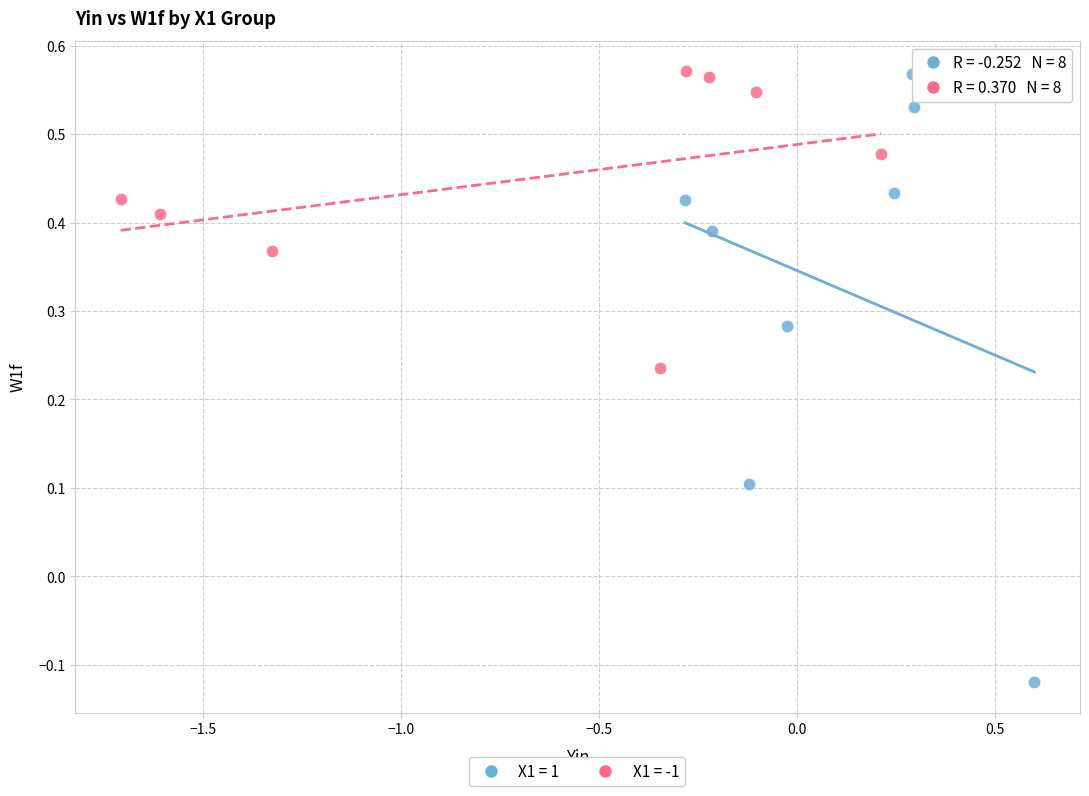

Which series has the widest spread of Y values?

X1 = 1